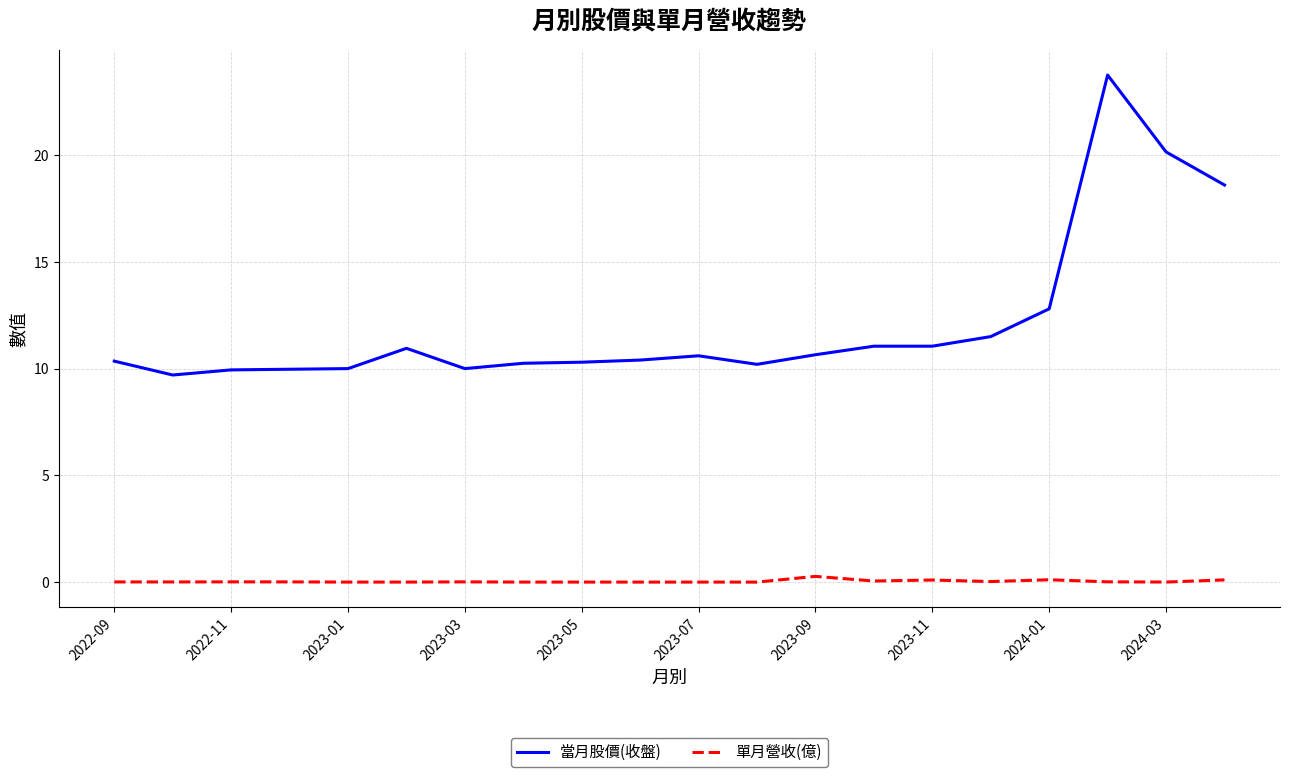

Does the chart have visible grid lines?

Yes